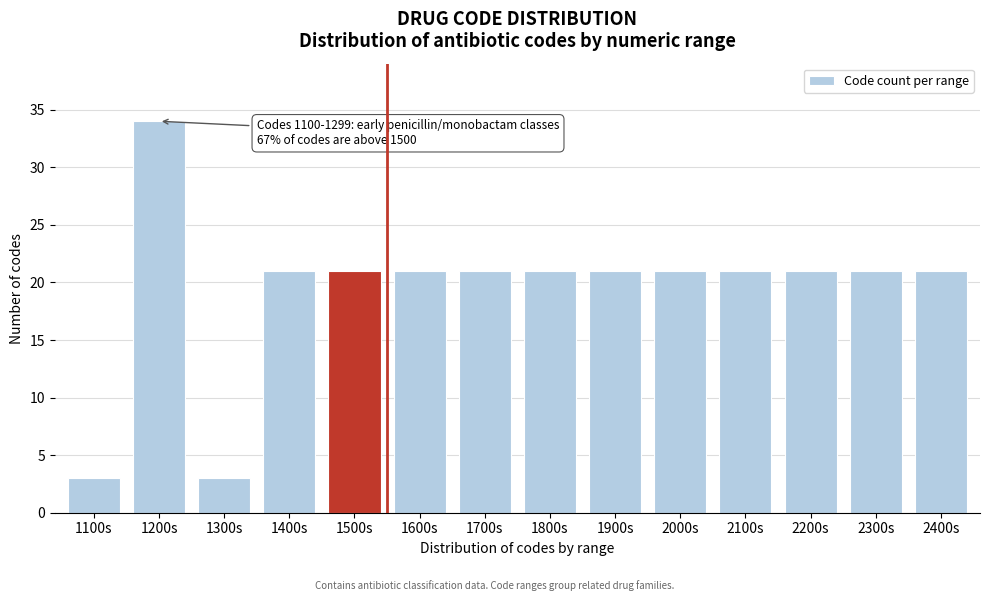

Reading left to right, extract all data points from this chart.

1100s=3	1200s=34	1300s=3	1400s=21	1500s=21	1600s=21	1700s=21	1800s=21	1900s=21	2000s=21	2100s=21	2200s=21	2300s=21	2400s=21